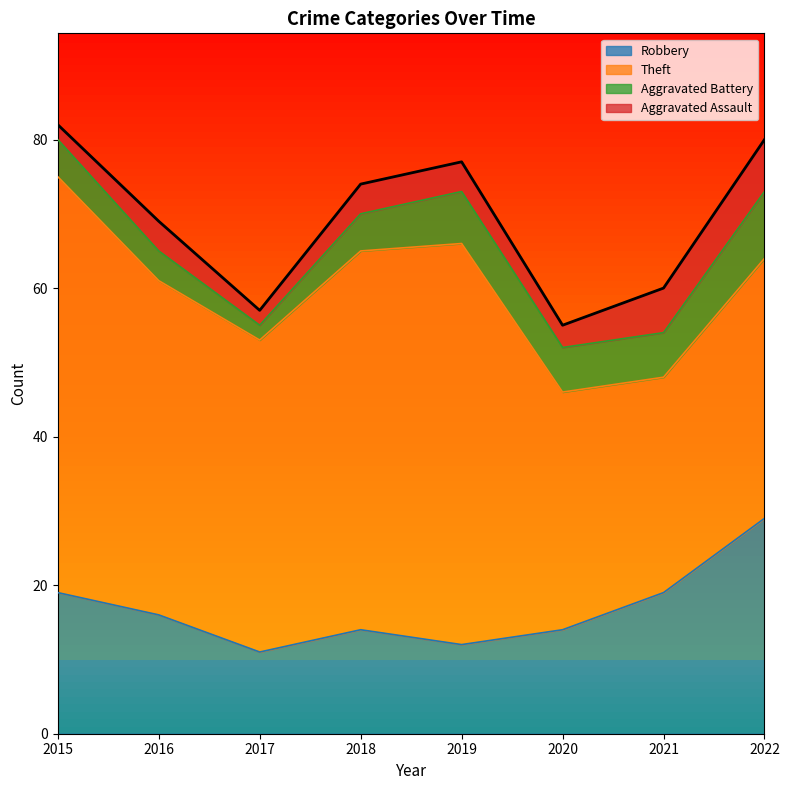

Reading right to left, transcribe all the data shown in this chart.

Robbery: 29	19	14	12	14	11	16	19
Theft: 35	29	32	54	51	42	45	56
Aggravated Battery: 9	6	6	7	5	2	4	5
Aggravated Assault: 7	6	3	4	4	2	4	2